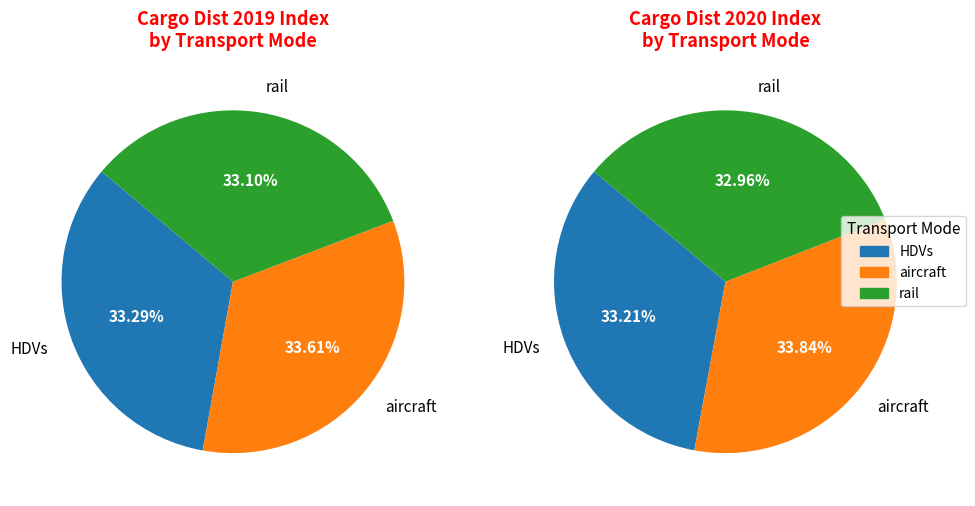

Which slice is the largest?

aircraft